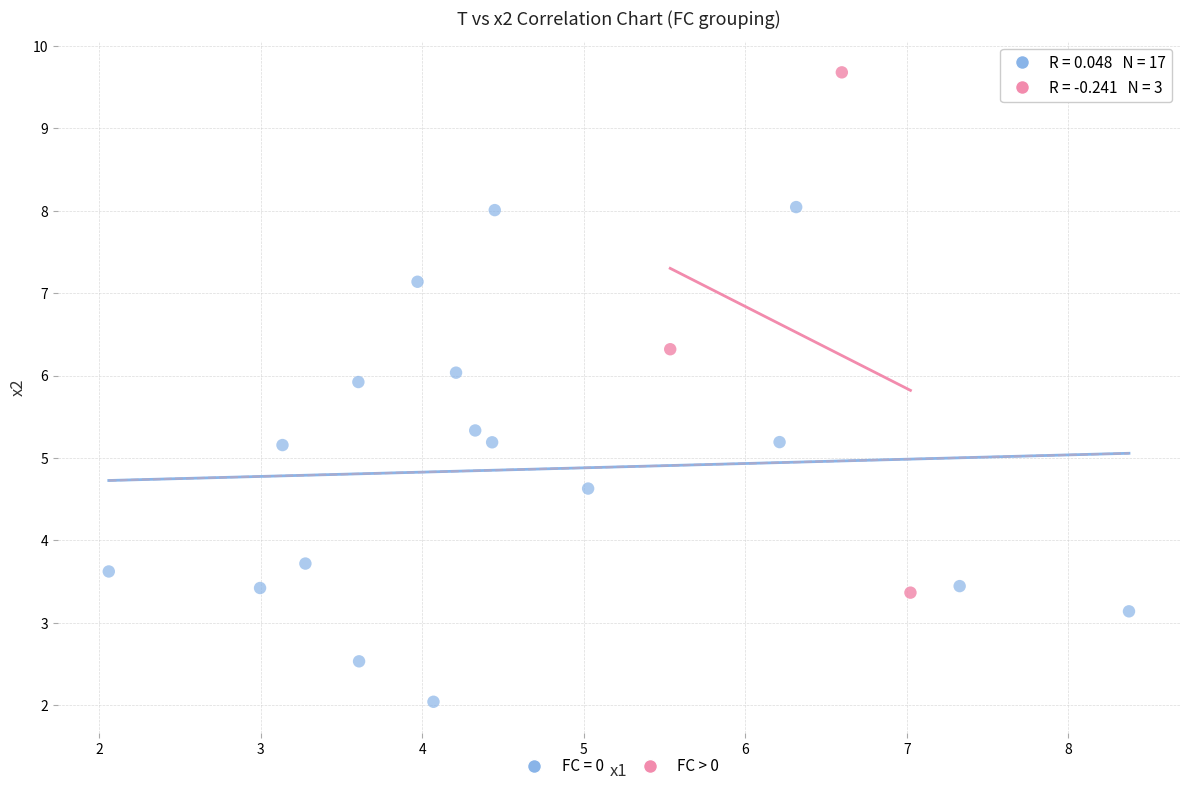

Which series reaches the maximum Y coordinate?

FC > 0